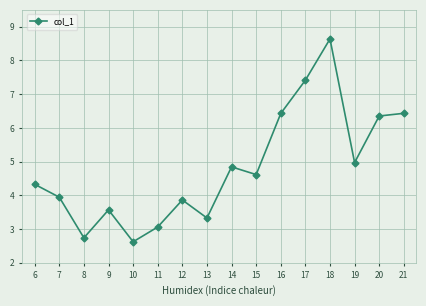

How many lines are shown in the chart?

1